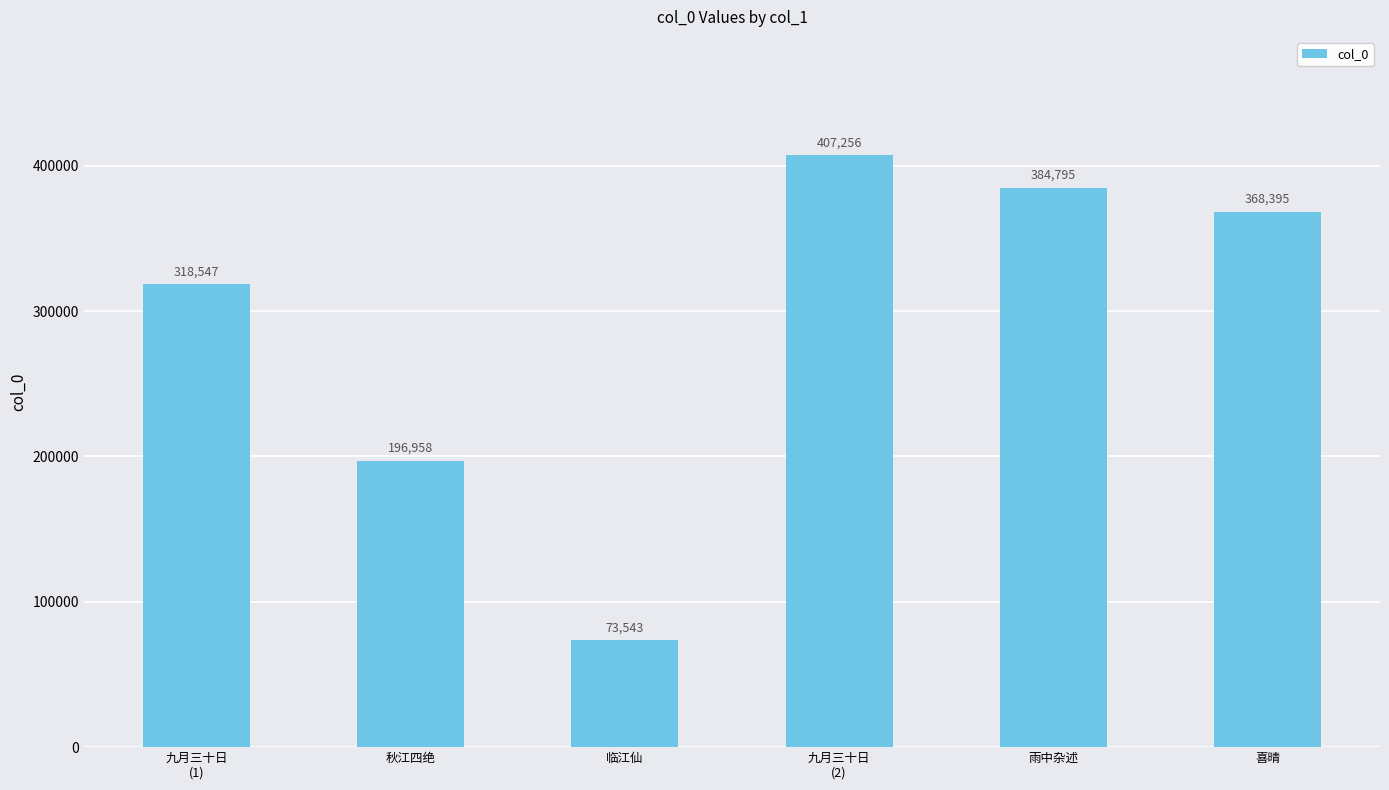

At which category does the chart reach its minimum across all series?

临江仙